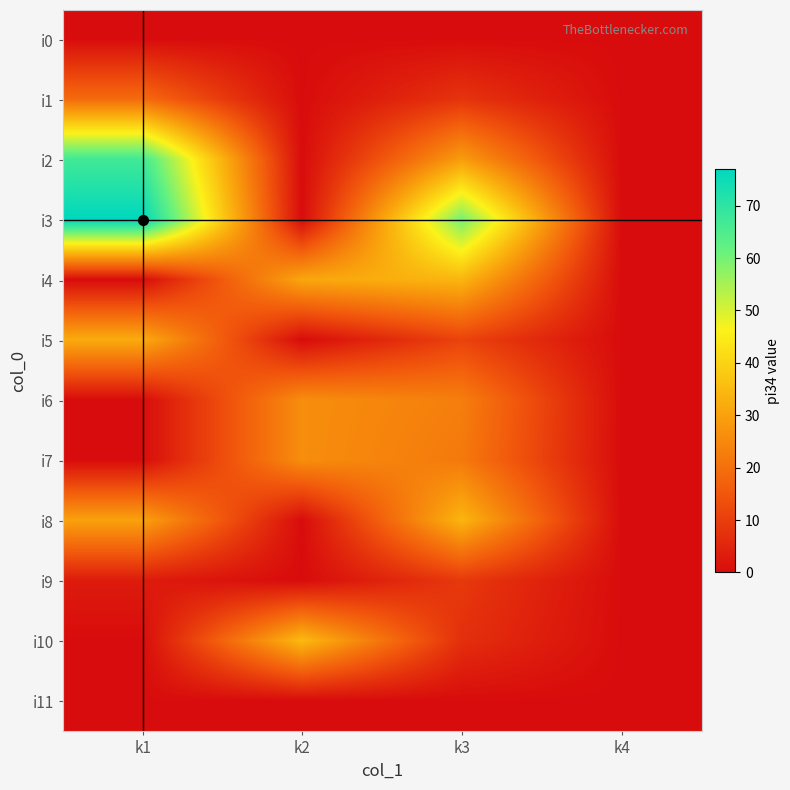

Reading right to left, what are all the values shown in this chart?

i0: k4=0	k3=0	k2=0	k1=0
i1: k4=0	k3=8	k2=0	k1=19
i2: k4=0	k3=29	k2=0	k1=67
i3: k4=0	k3=60	k2=0	k1=77
i4: k4=0	k3=34	k2=31	k1=0
i5: k4=0	k3=11	k2=0	k1=32
i6: k4=0	k3=23	k2=26	k1=0
i7: k4=0	k3=22	k2=26	k1=0
i8: k4=0	k3=34	k2=0	k1=30
i9: k4=0	k3=9	k2=0	k1=3
i10: k4=0	k3=7	k2=35	k1=0
i11: k4=0	k3=0	k2=0	k1=0